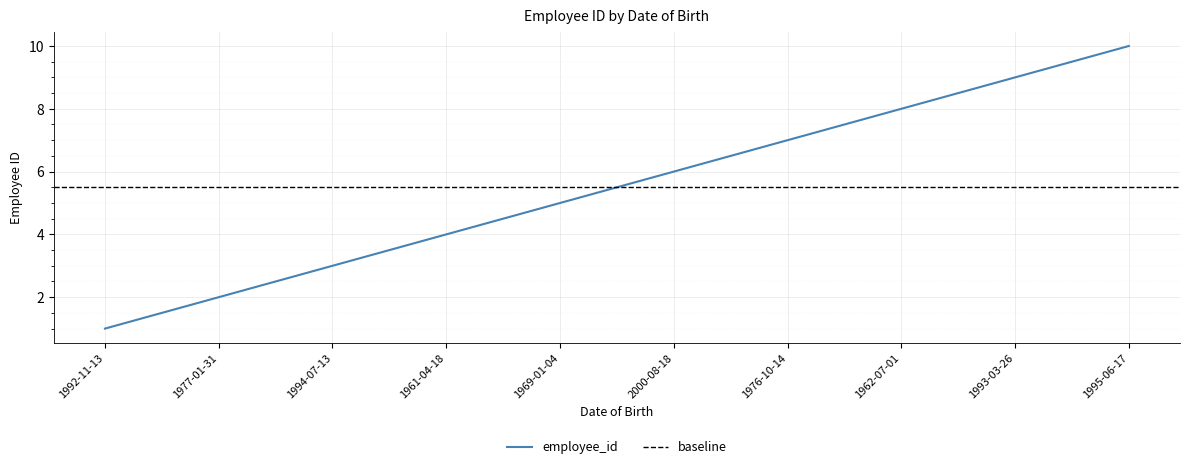

How many data points are above 6?

4